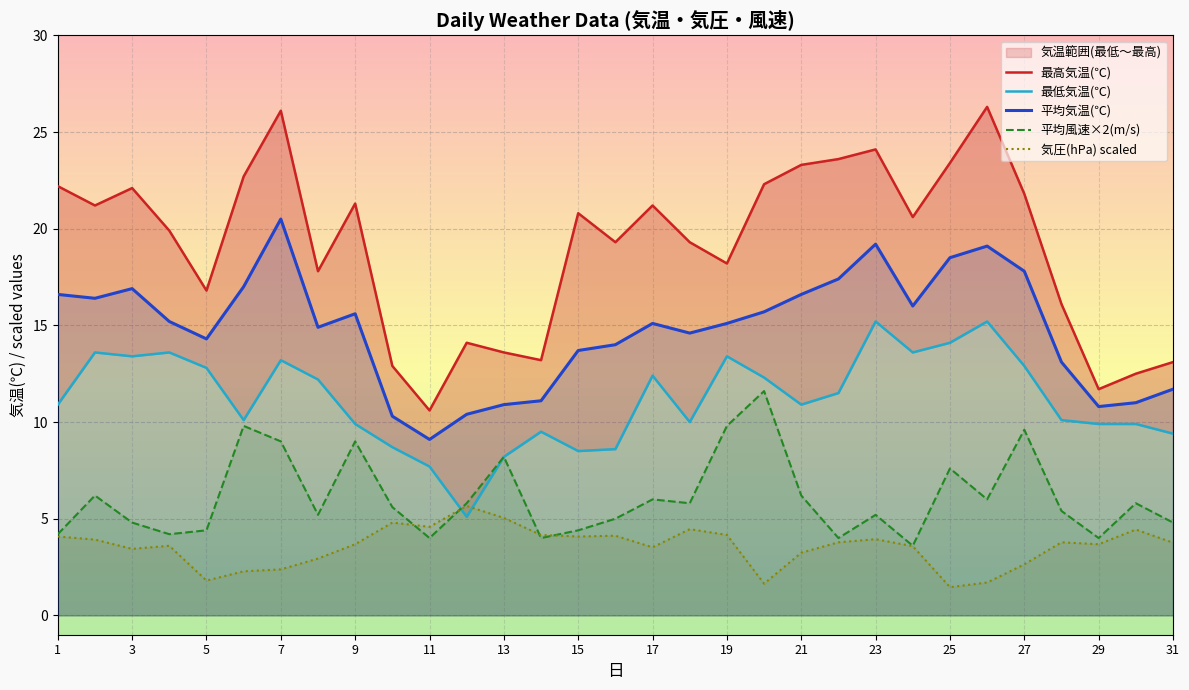

What is the maximum value shown in the chart?

26.3